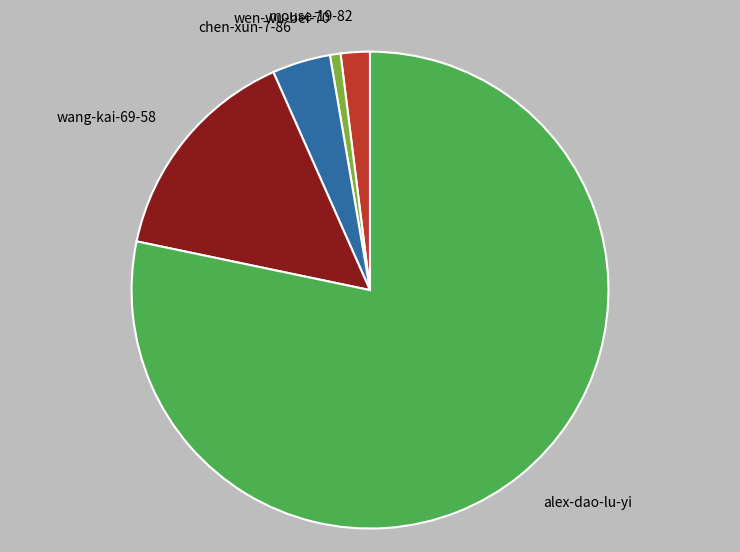

Is the sum of wen-wu-bei-70 and chen-xun-7-86 greater than half?

No